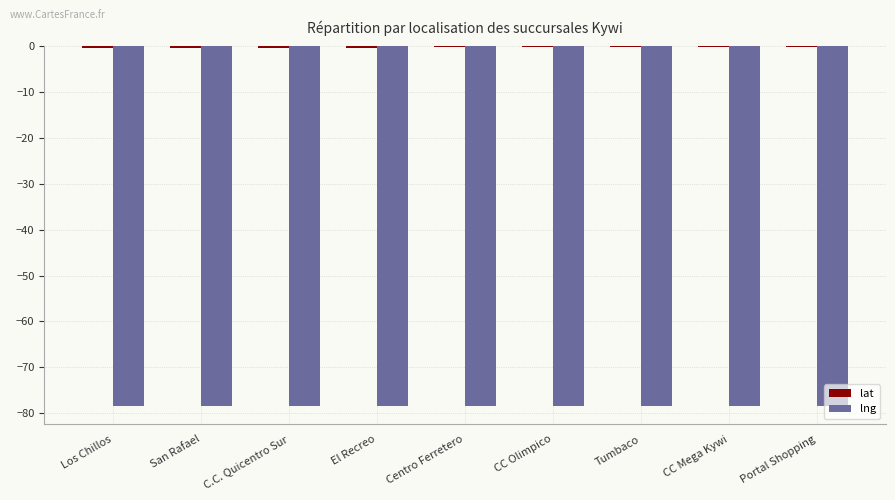

Is it true that lng equals -118.0 at Tumbaco?

False